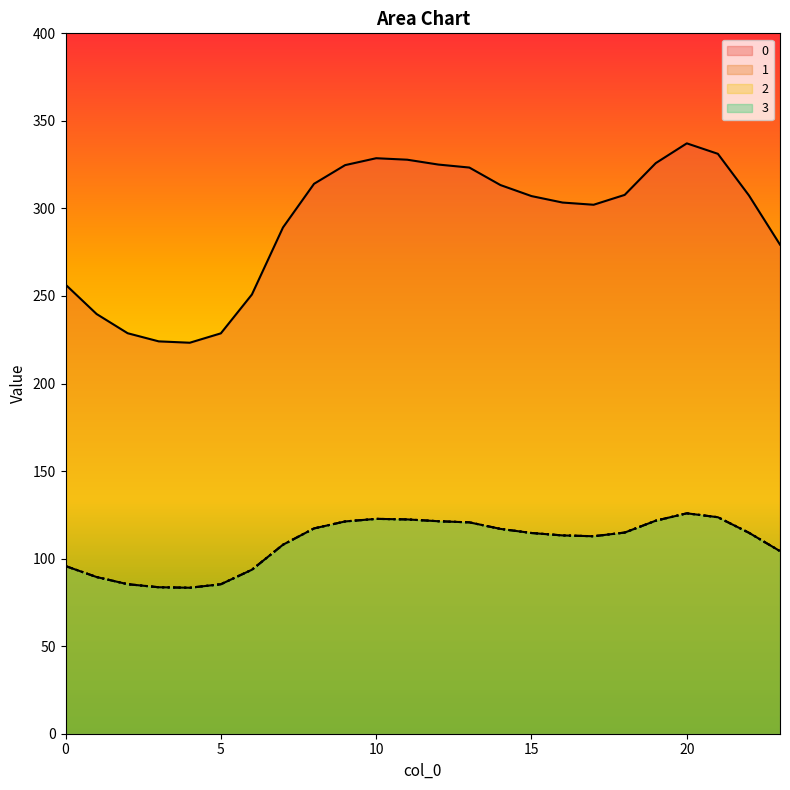

Reading left to right, extract all data points from this chart.

0: 256.5	239.7	228.7	224.1	223.3	228.7	250.9	289.1	314.1	324.7	328.7	327.8	325.1	323.3	313.4	307.1	303.4	302.1	307.7	325.9	337.2	331.2	307.4	279.3
1: 95.8	89.5	85.4	83.7	83.4	85.4	93.7	107.9	117.3	121.2	122.7	122.4	121.4	120.7	117.0	114.6	113.3	112.8	114.9	121.7	125.9	123.6	114.8	104.3
2: 95.8	89.5	85.4	83.7	83.4	85.4	93.7	107.9	117.3	121.2	122.7	122.4	121.4	120.7	117.0	114.6	113.3	112.8	114.9	121.7	125.9	123.6	114.8	104.3
3: 95.8	89.5	85.4	83.7	83.4	85.4	93.7	107.9	117.3	121.2	122.7	122.4	121.4	120.7	117.0	114.6	113.3	112.8	114.9	121.7	125.9	123.6	114.8	104.3